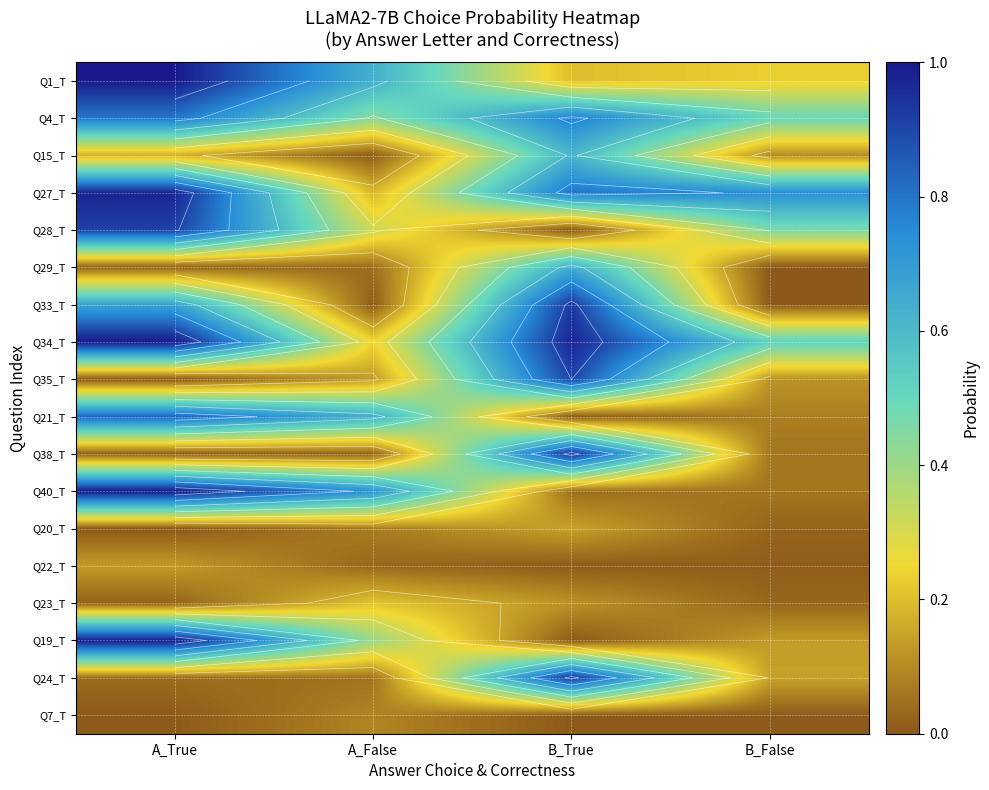

What is the sum of the Q23_T values at B_False and A_False?

0.2